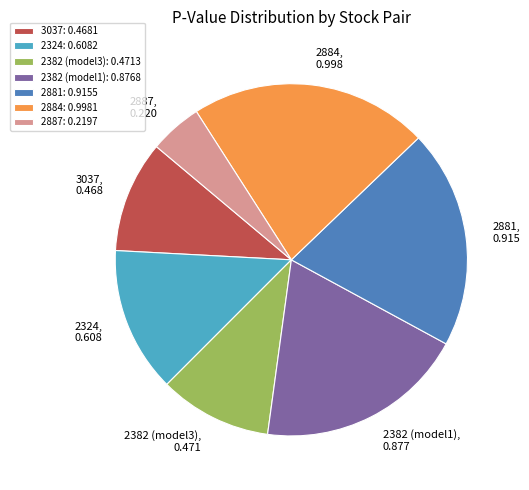

Does any single category account for the majority?

No